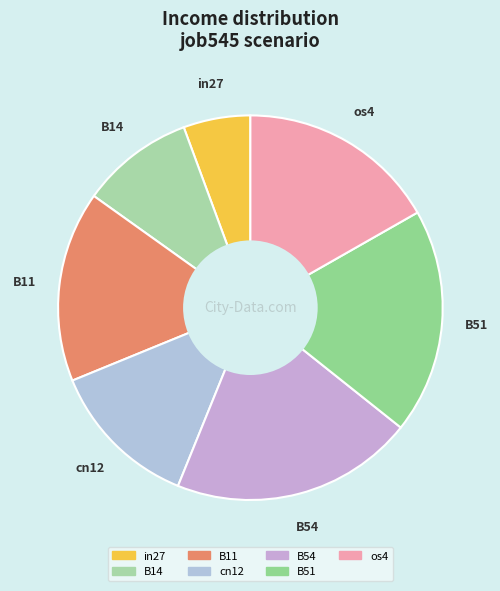

Which slice is the smallest?

in27